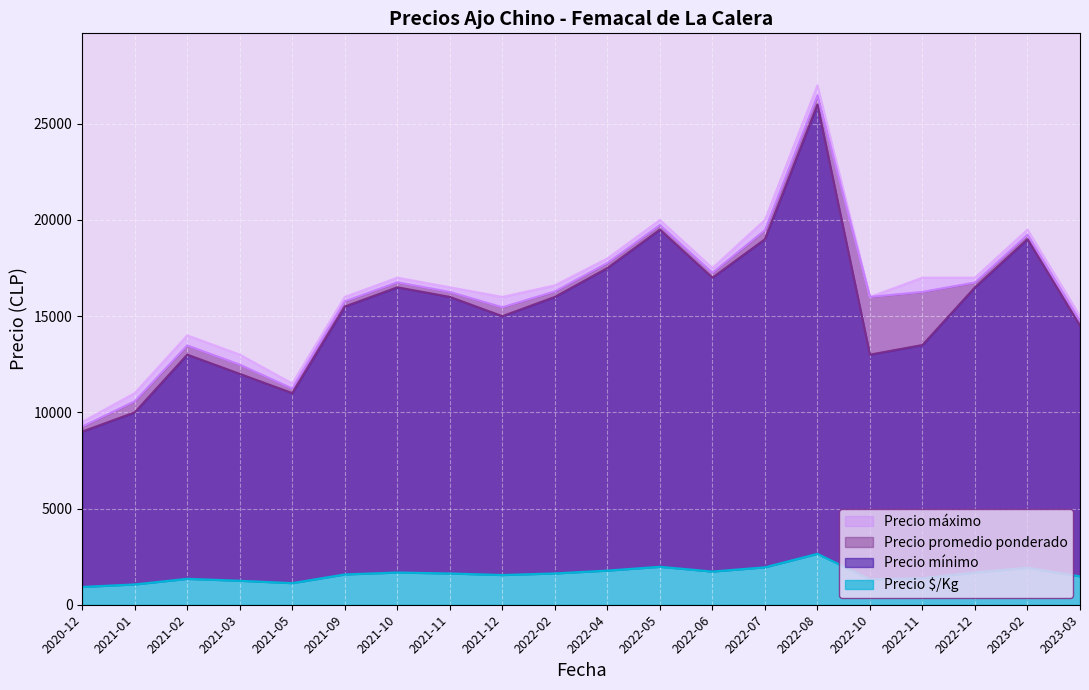

The value of Precio $/Kg at 2021-11 is 2164. True or false?

False